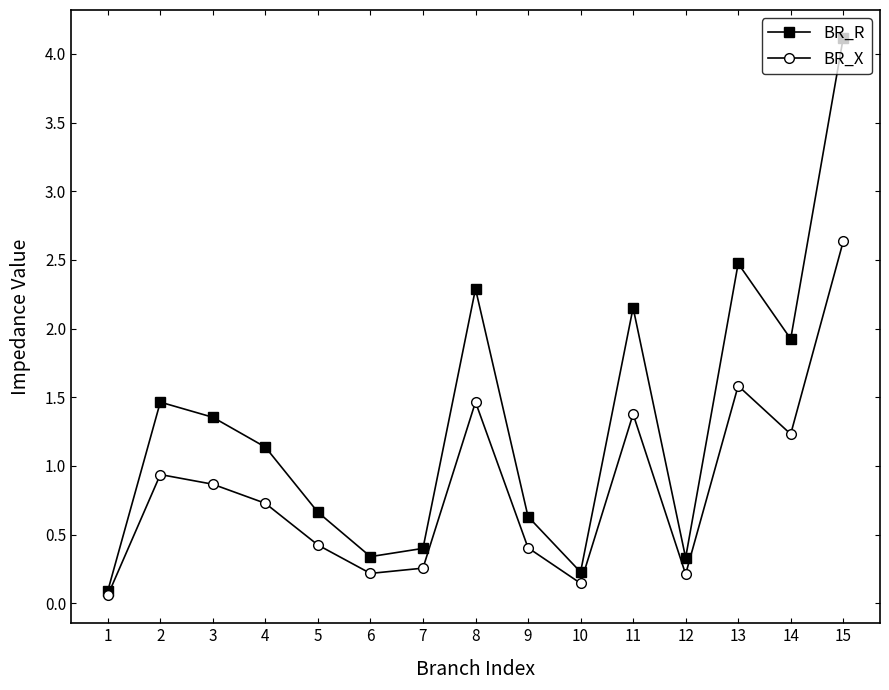

What is the difference between the BR_X values at 4 and 2?

0.2